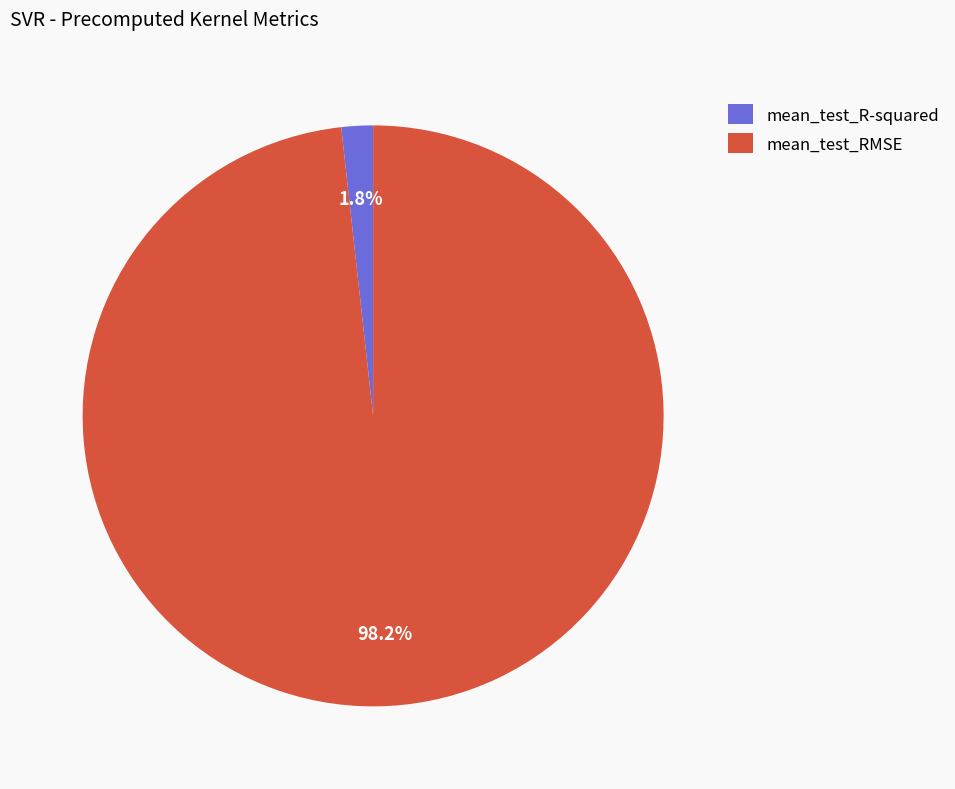

What is the total percentage of mean_test_RMSE and mean_test_R-squared?

100.0%